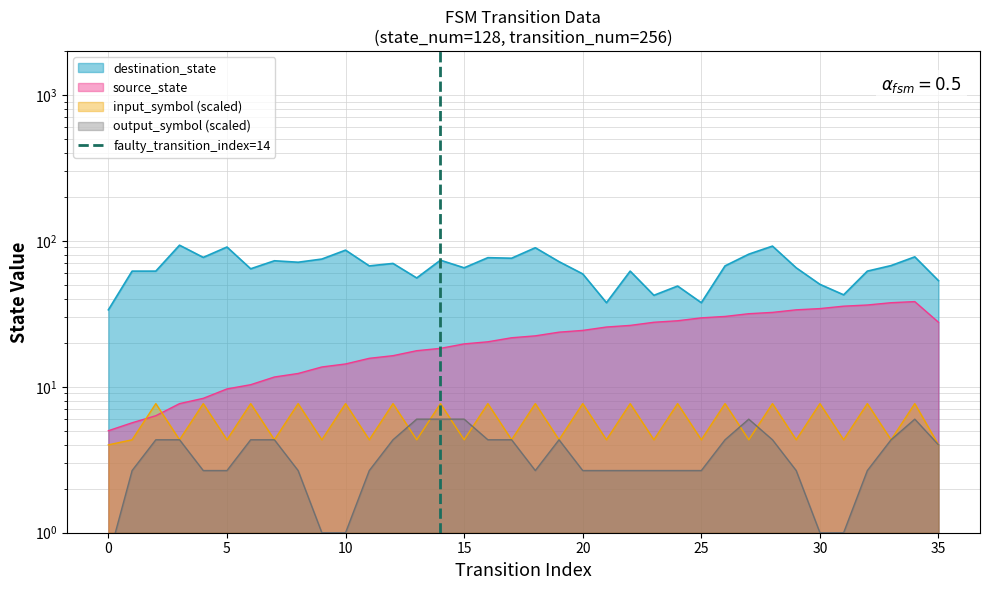

The value at 0 is 0. True or false?

False